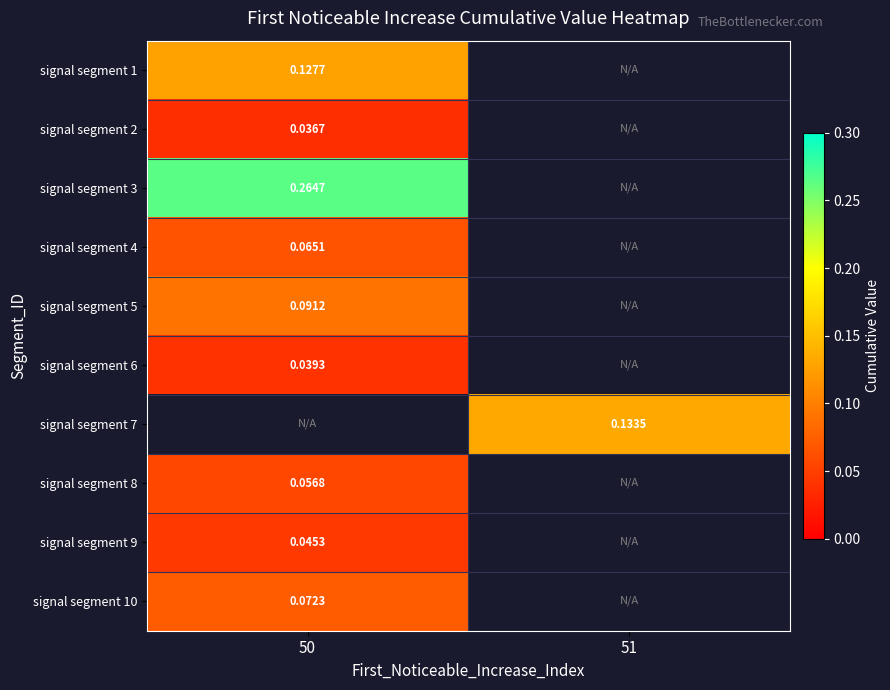

What is the maximum value for signal segment 8?

0.1